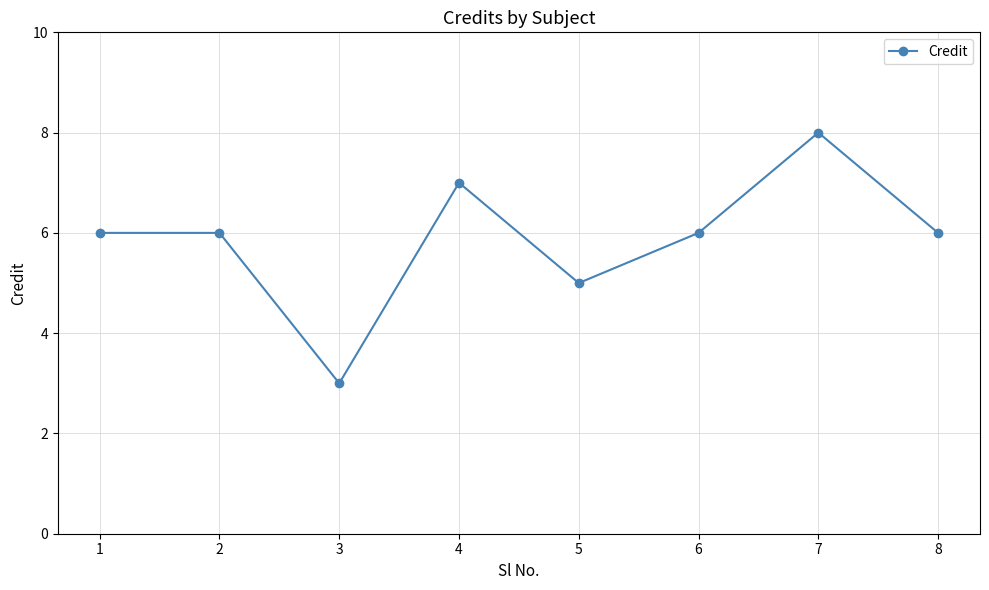

True or false: the data shows 2 at 3.

False